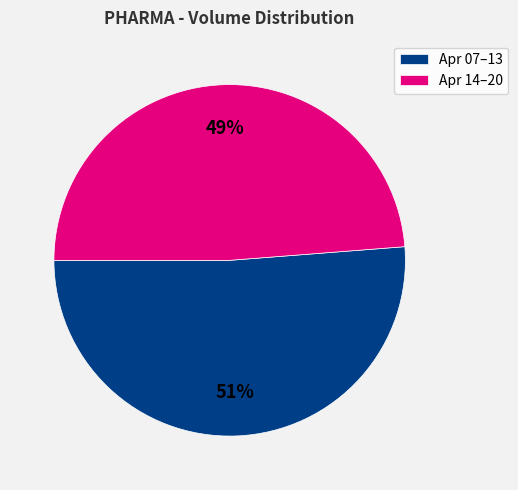

Which slice is the largest?

Apr 07–13